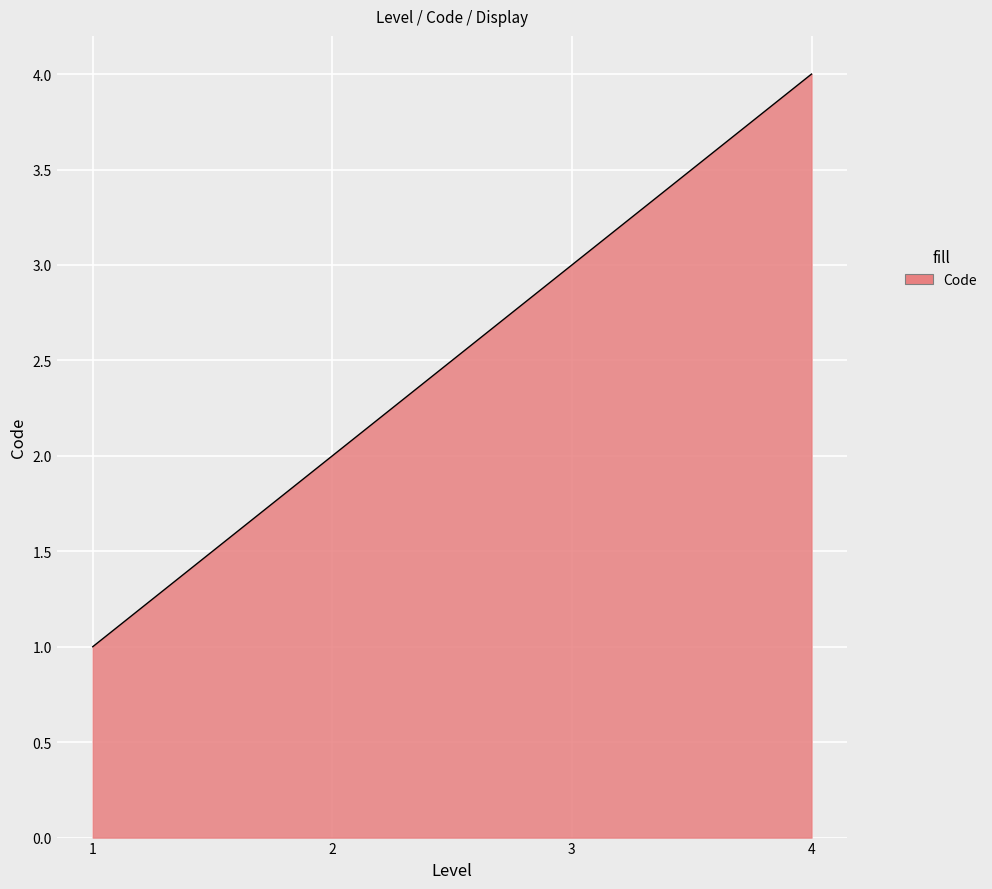

What is the minimum value shown in the chart?

1.0